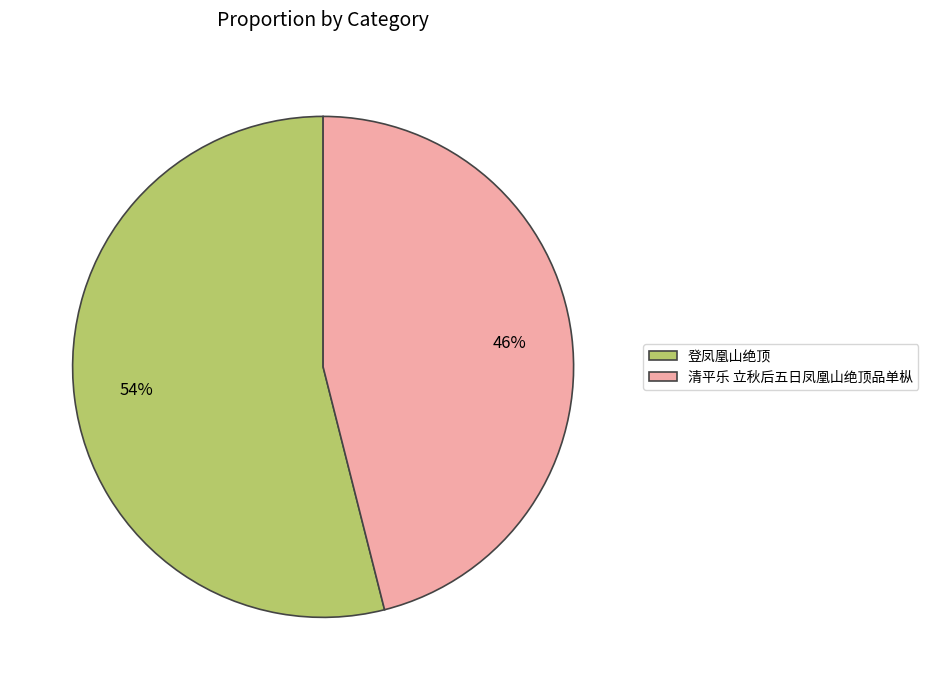

To the nearest percent, what percentage of the pie is 登凤凰山绝顶?

54%